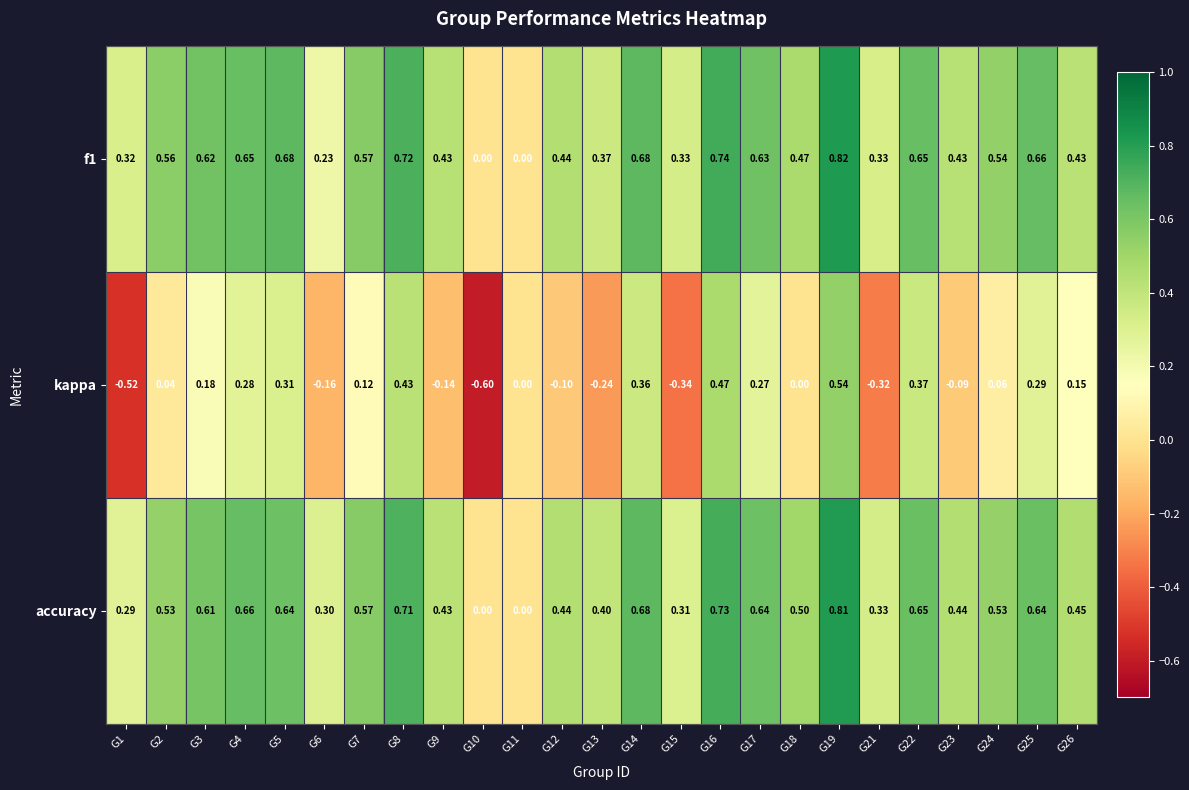

Rank the series by their maximum value, from lowest to highest.

kappa, accuracy, f1